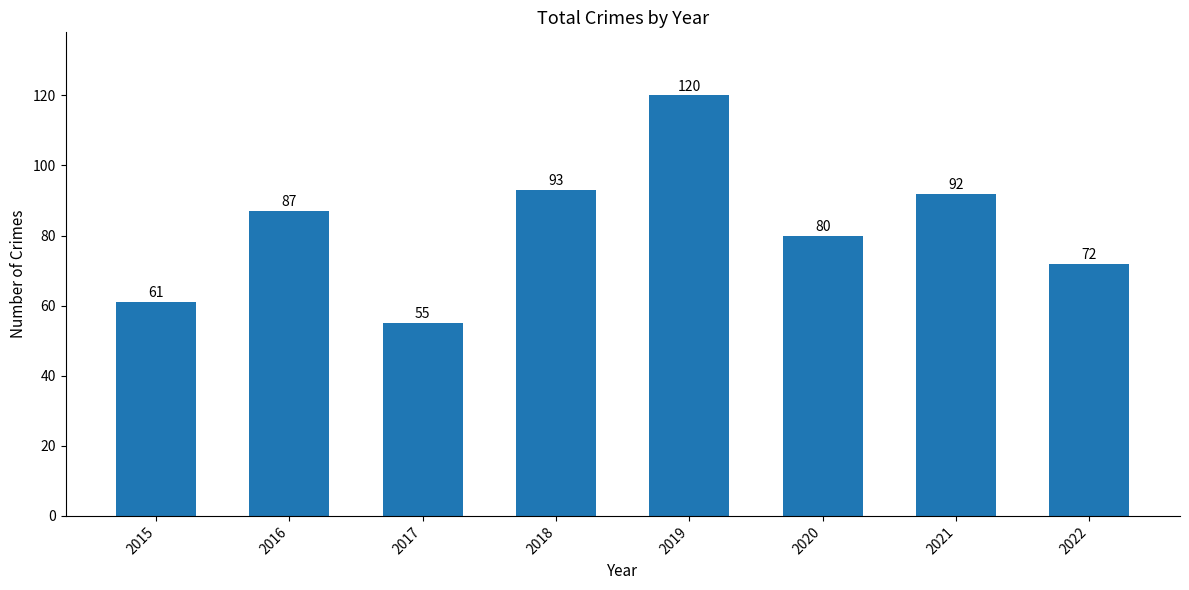

Between 2021 and 2015, which is larger?

2021